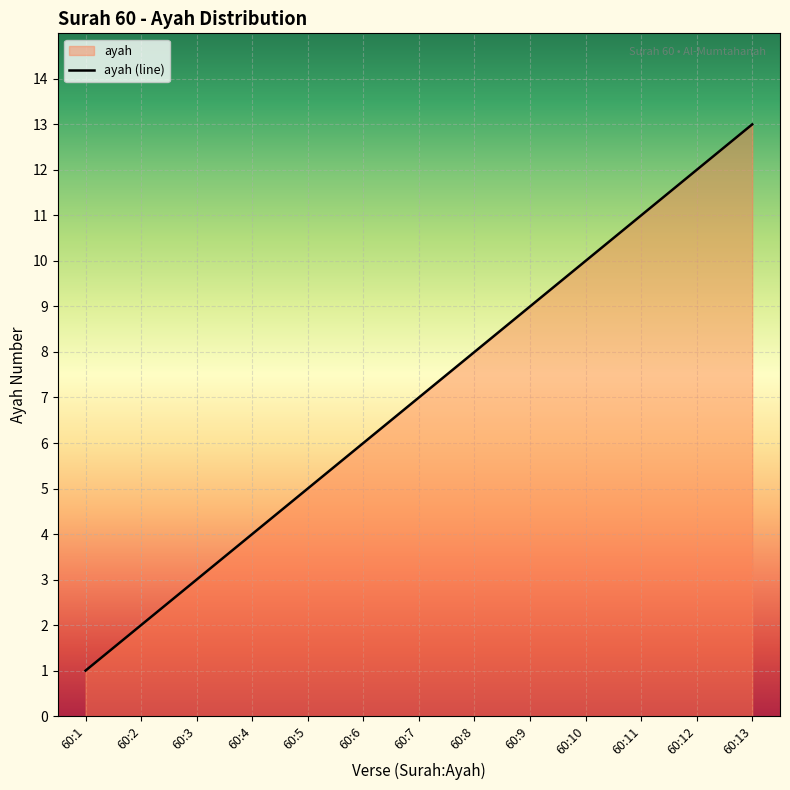

At which label is the value closest to 7?

60:7